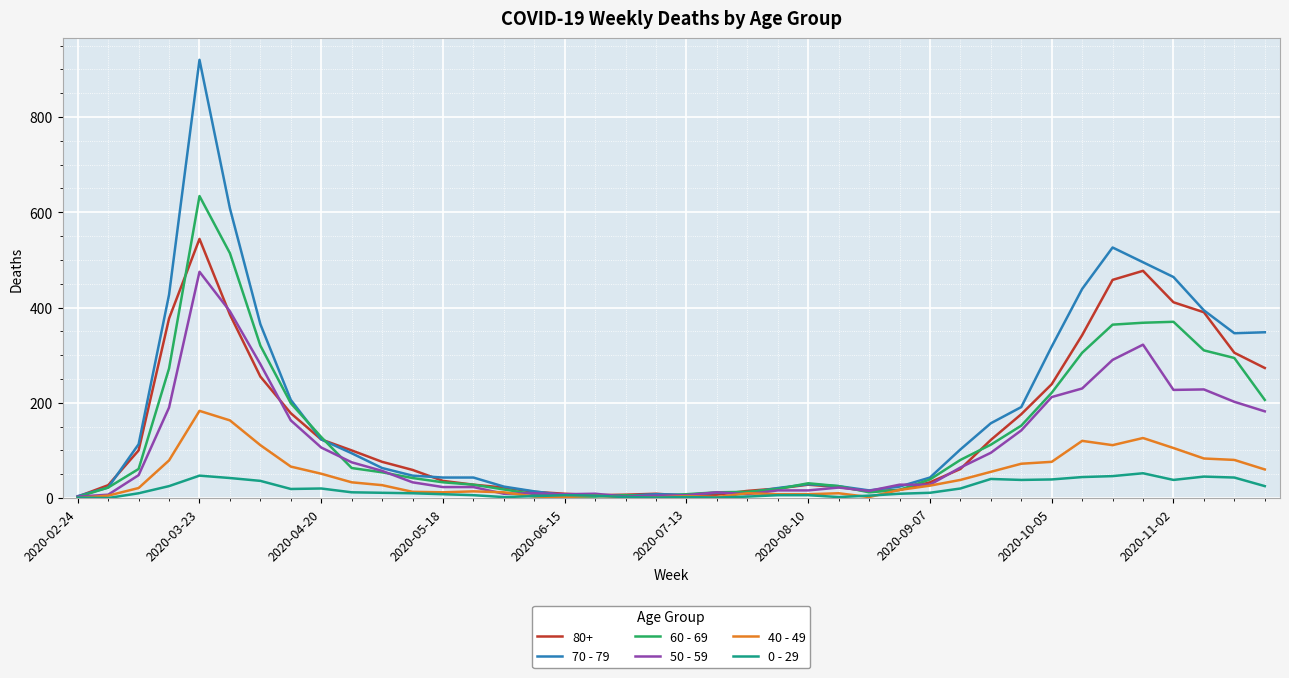

At how many categories does at least one series exceed 758?

1